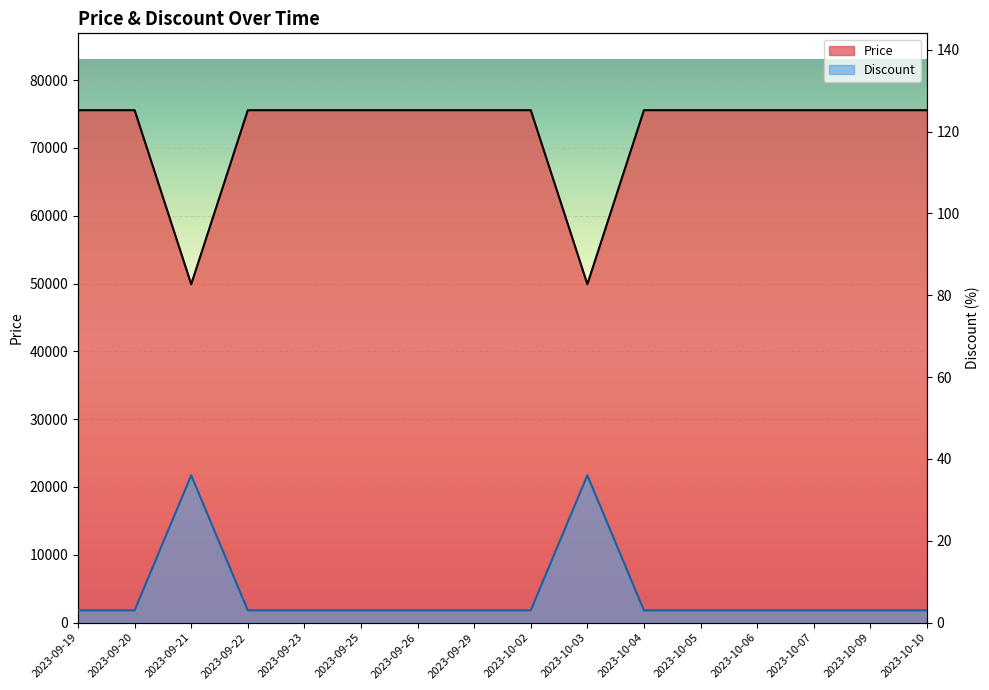

How many lines are shown in the chart?

2